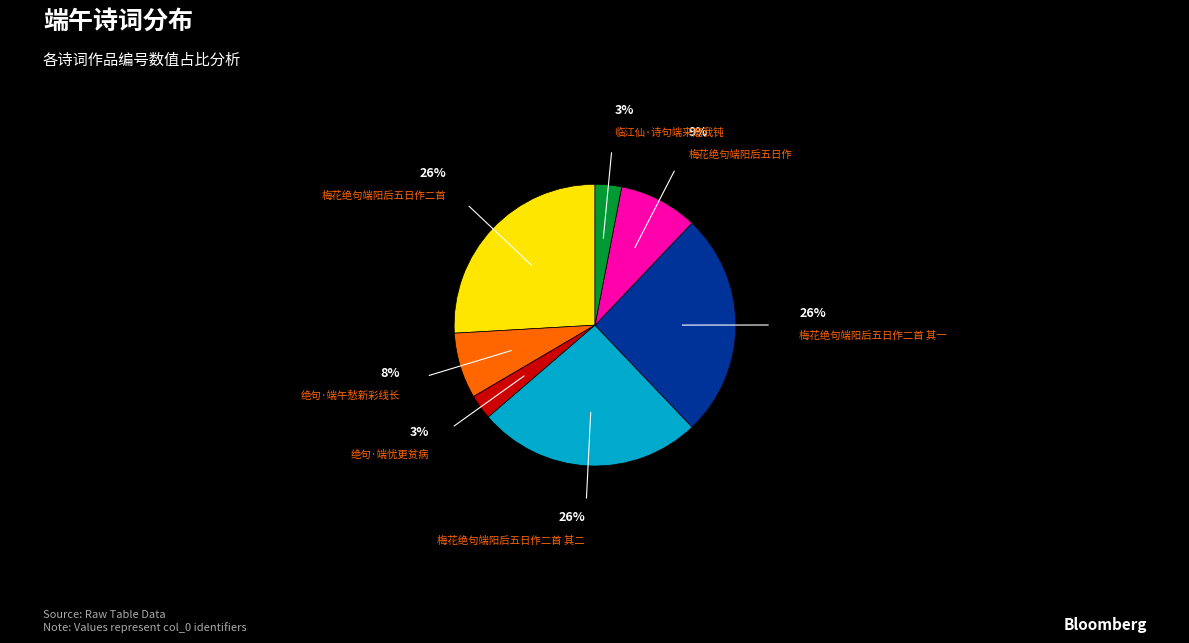

Does any single category account for the majority?

No